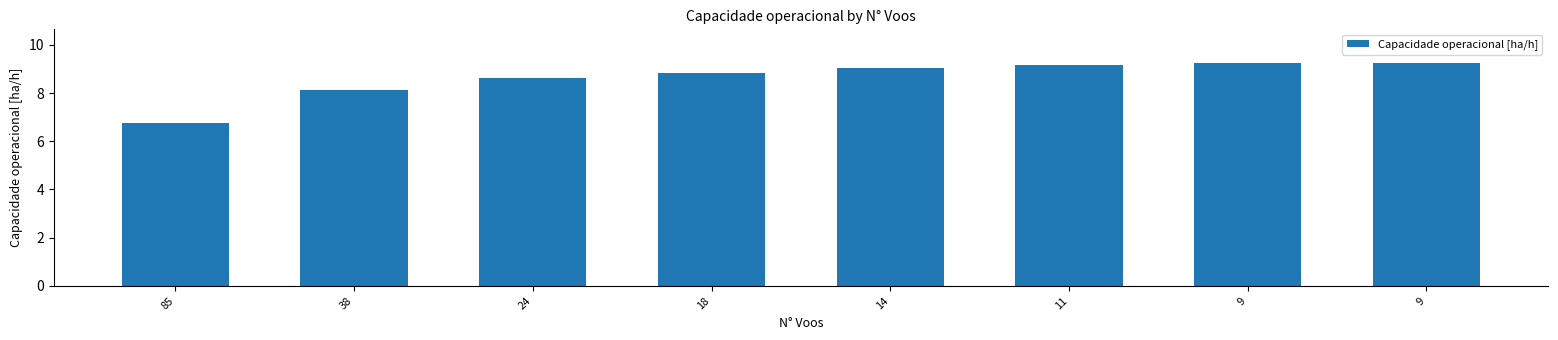

How many values are below 9?

4